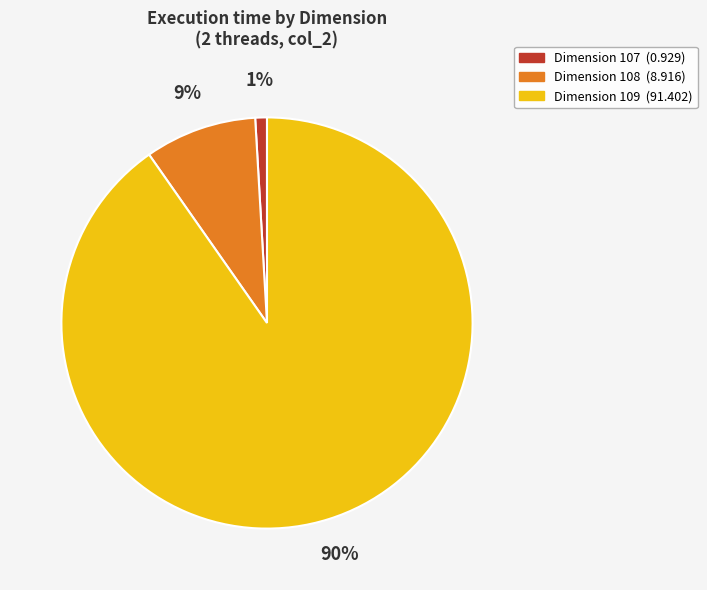

To the nearest percent, what is the average slice percentage?

33%